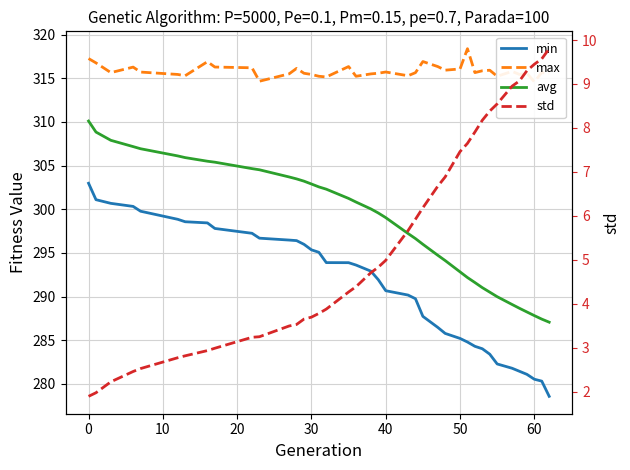

True or false: min and avg intersect in this chart.

False